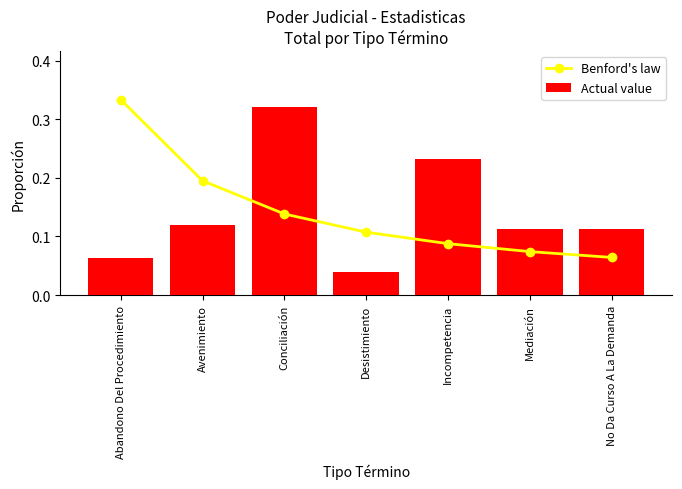

What is the total value across all series at Mediación?

0.2